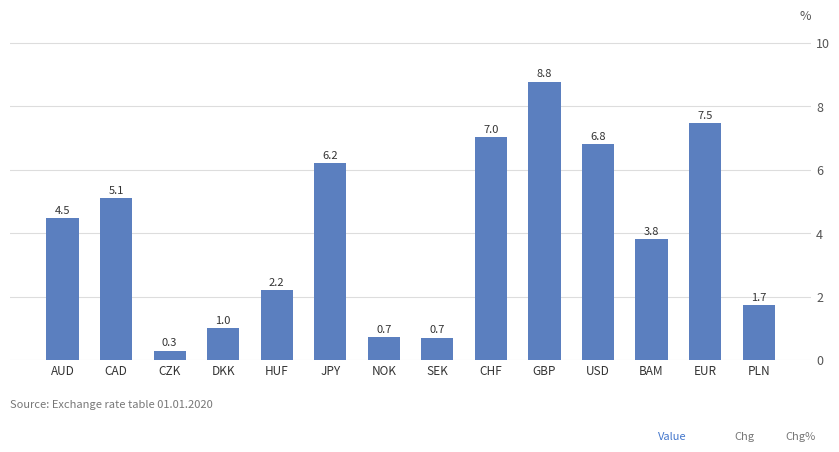

What is the average value?

4.0